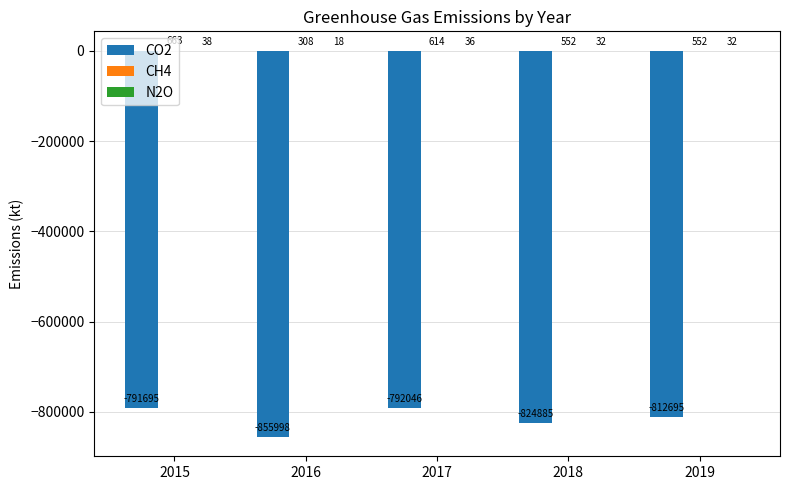

Which series changed the most between 2015 and 2016?

CO2